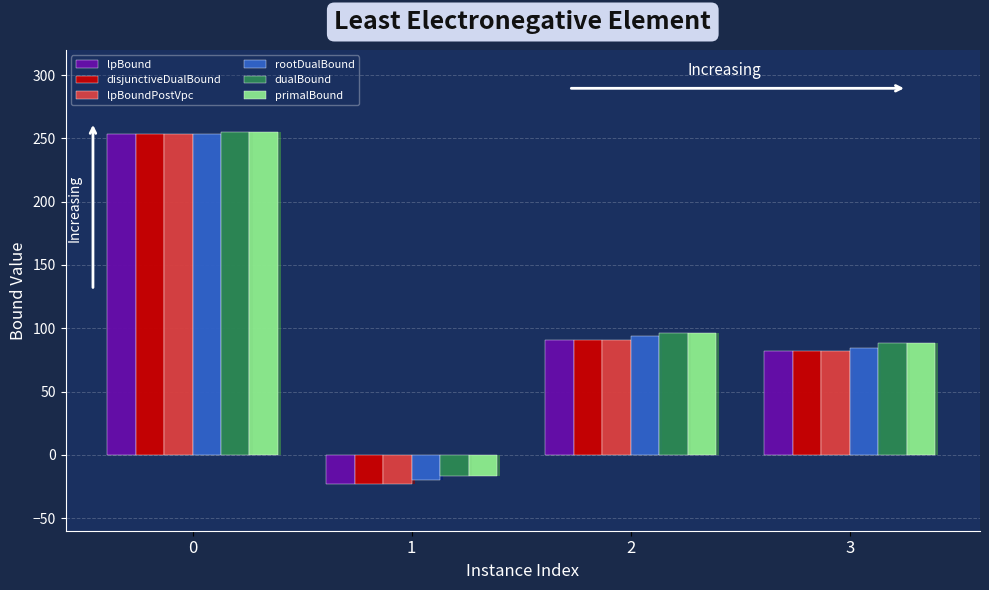

What is the total value across all series at 0?

1525.3